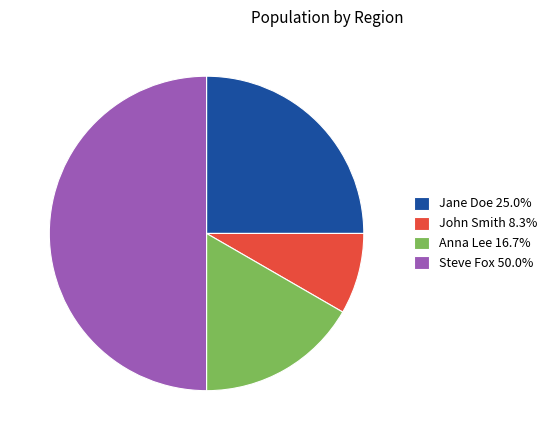

What is the ratio of the value at Anna Lee 16.7% to the value at Jane Doe 25.0%?

0.7